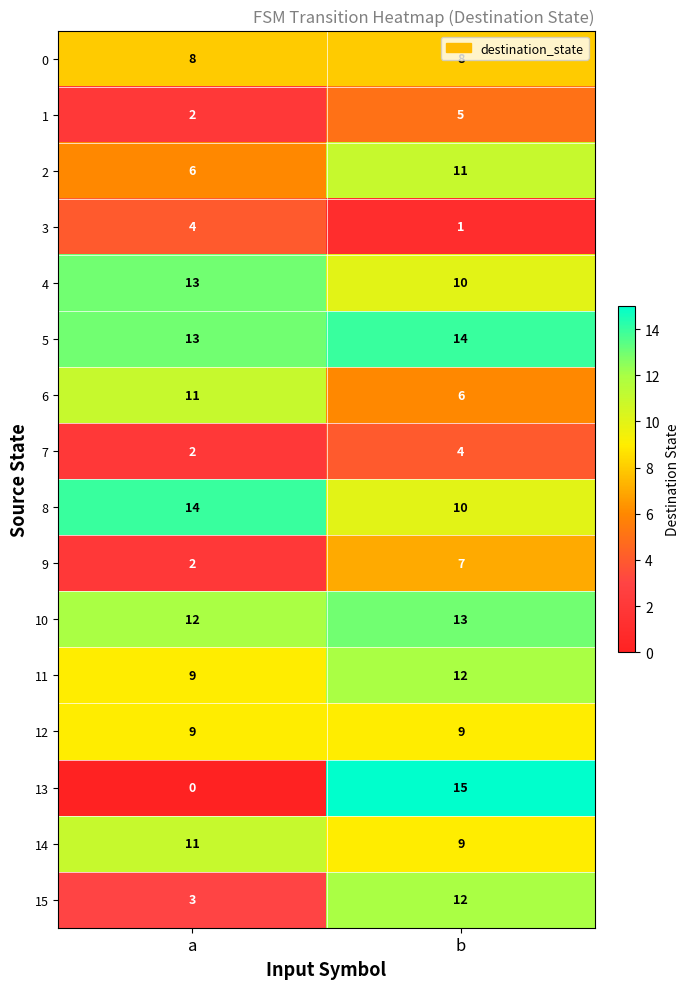

What value does the 3 series have at a?

4